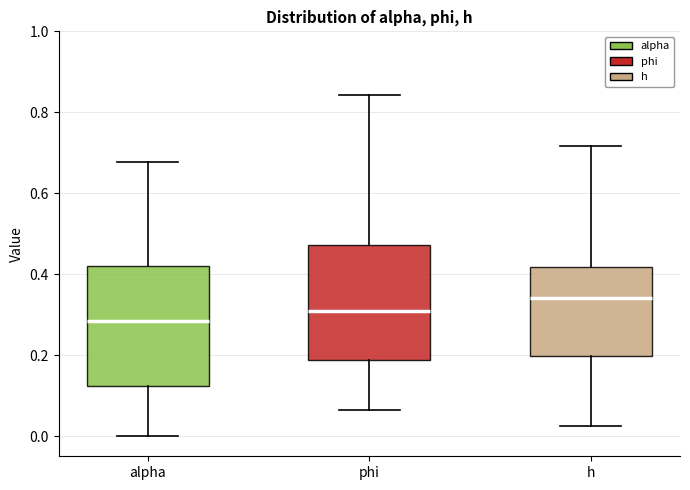

Reading left to right, read every box against the y-axis: the position of its median line, the range the box covers, and the ends of its whiskers. The values are not printed on the chart, so give them approximately, as read against the axis.

alpha: median 0.28, box 0.12 to 0.42, whiskers 0.00 to 0.68
phi: median 0.30, box 0.18 to 0.48, whiskers 0.06 to 0.84
h: median 0.34, box 0.20 to 0.42, whiskers 0.02 to 0.72